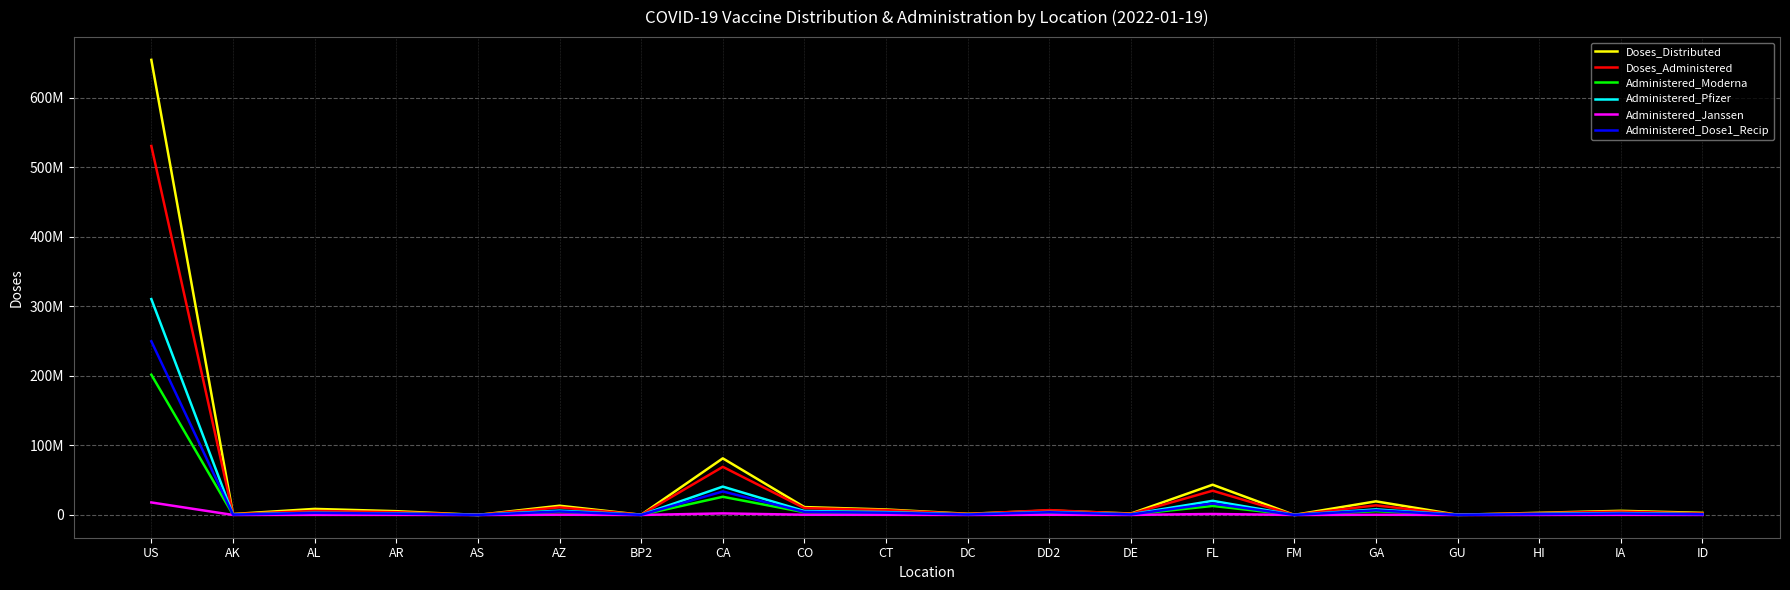

Where does the Administered_Moderna series first go above 1910455?

US